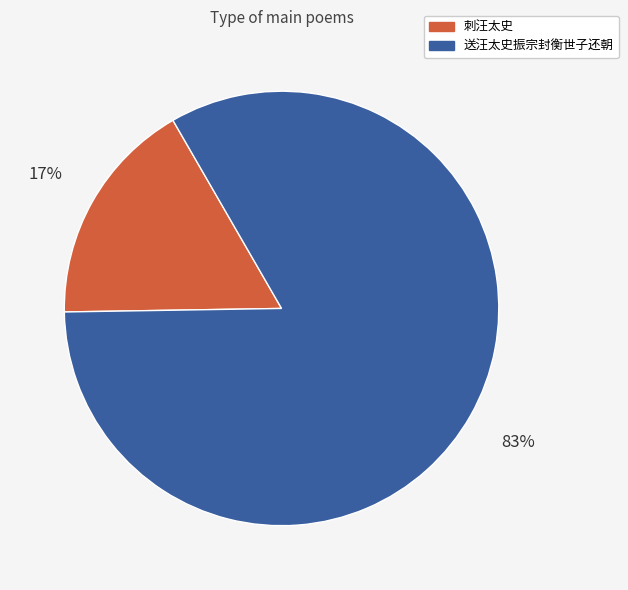

Rank the categories by value from highest to lowest.

送汪太史振宗封衡世子还朝, 刺汪太史